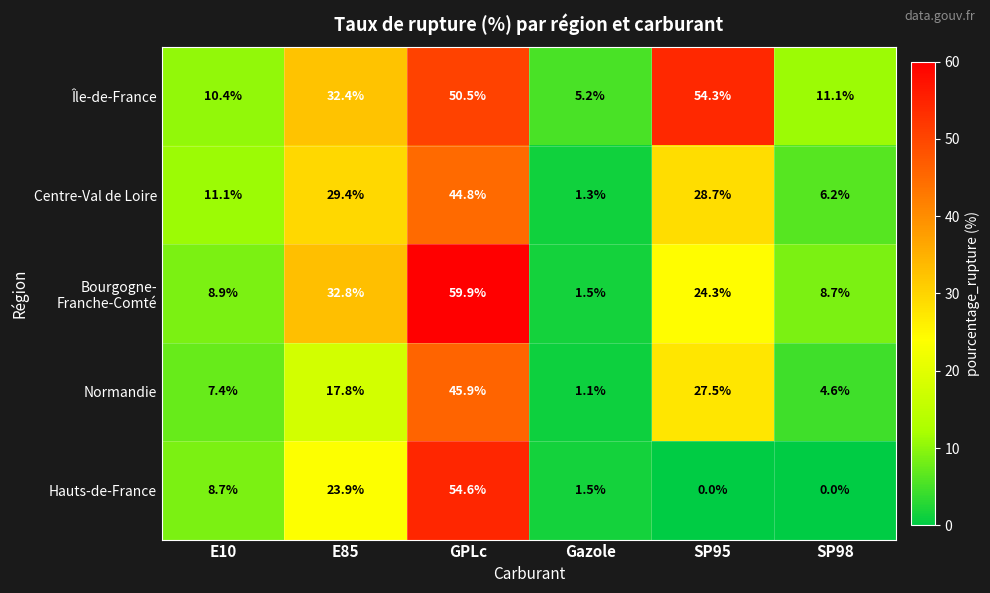

At which label is Normandie closest to 23?

SP95